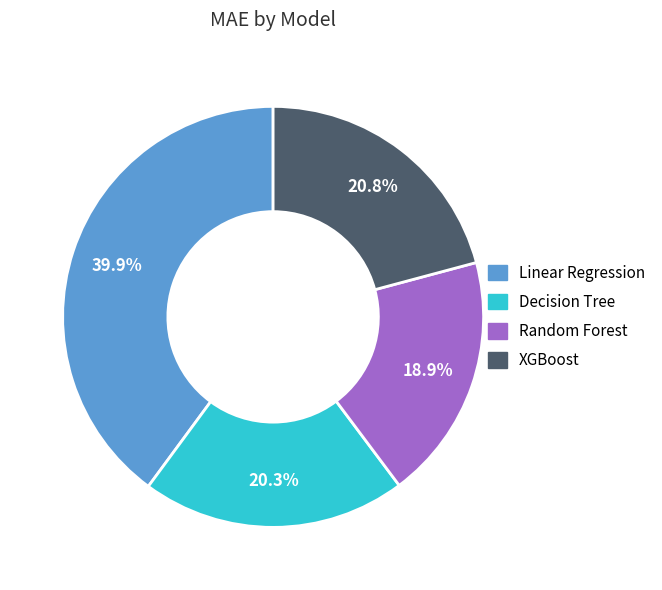

What portion of the pie excludes Linear Regression?

60.1%